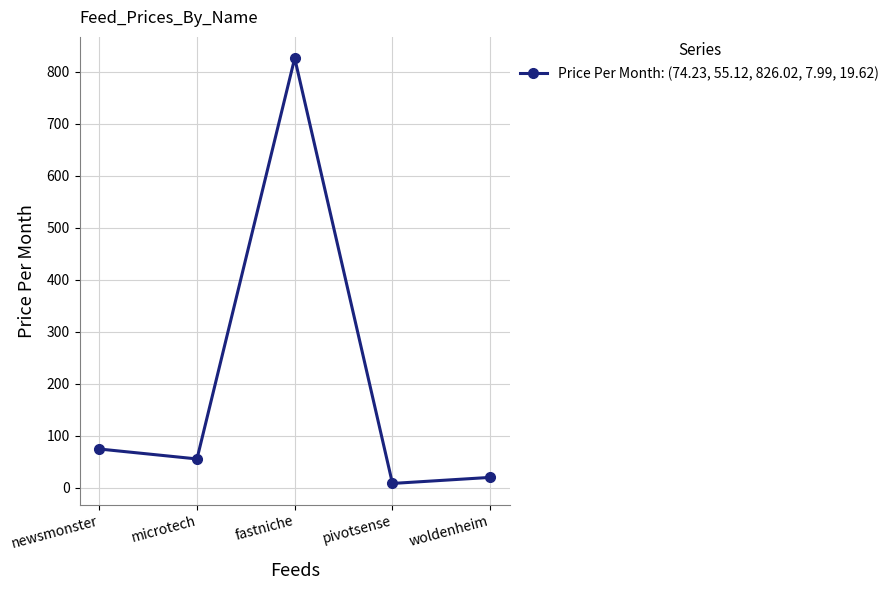

What is the maximum value shown in the chart?

826.0